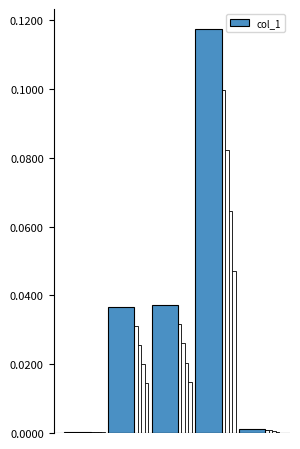

True or false: the data shows 0.0 at 0.

True